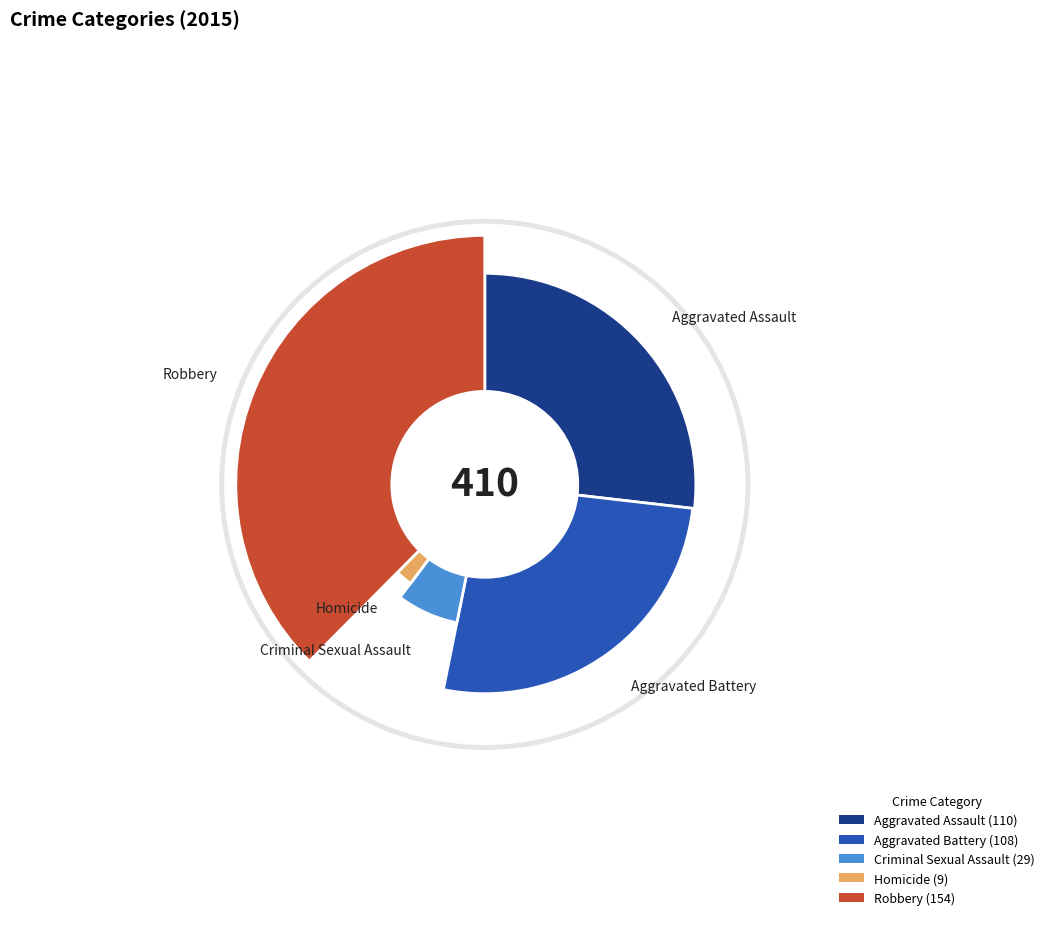

To the nearest percent, what percentage of the pie is Aggravated Assault?

27%